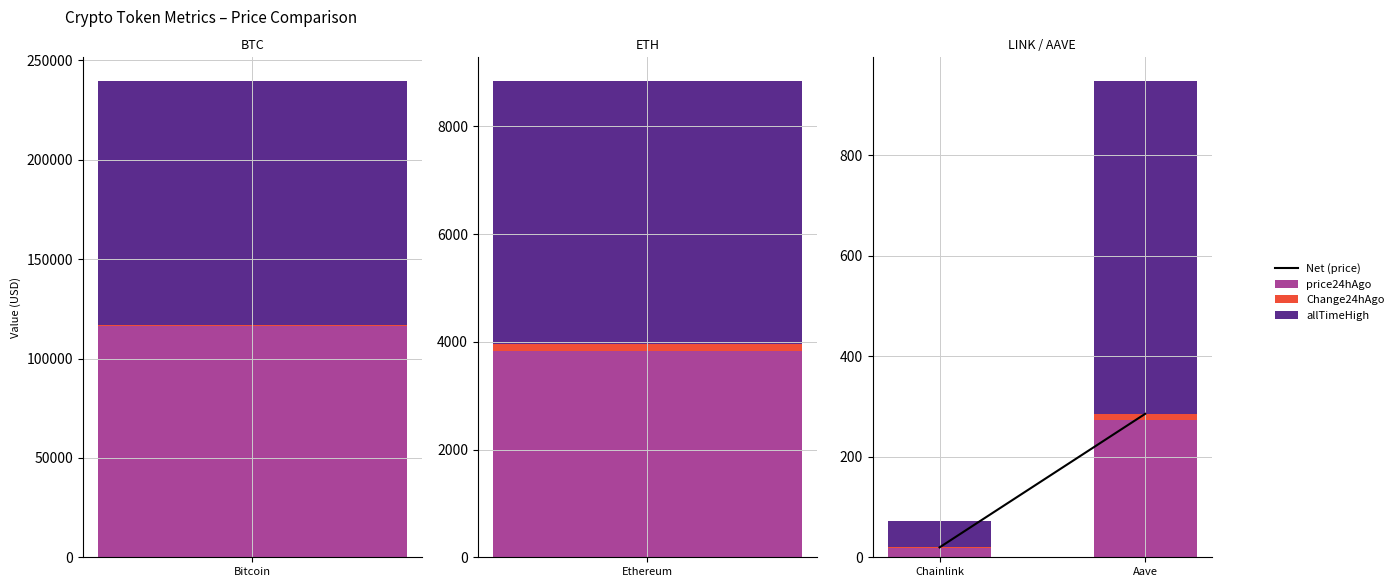

Which series has the largest range (max minus min)?

allTimeHigh